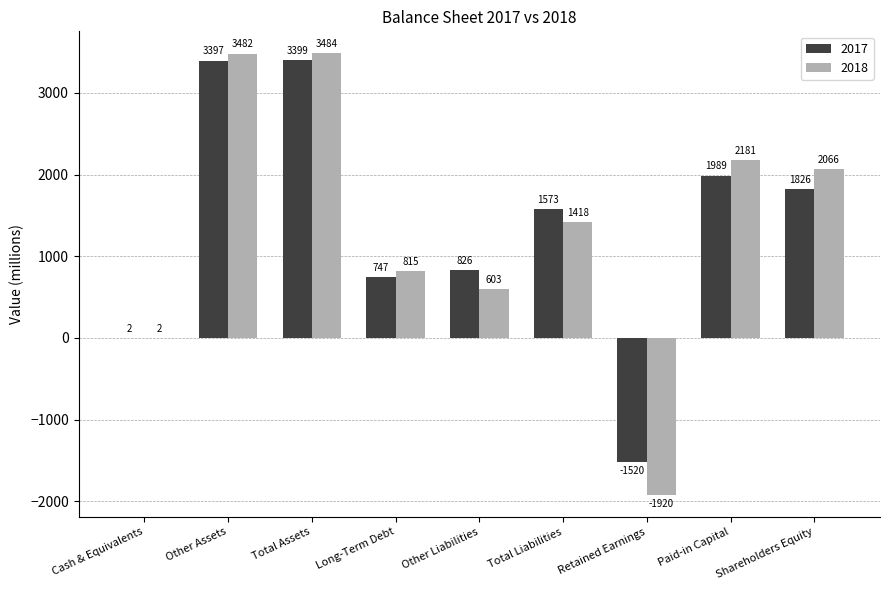

Is it true that 2017 equals 436 at Total Liabilities?

False